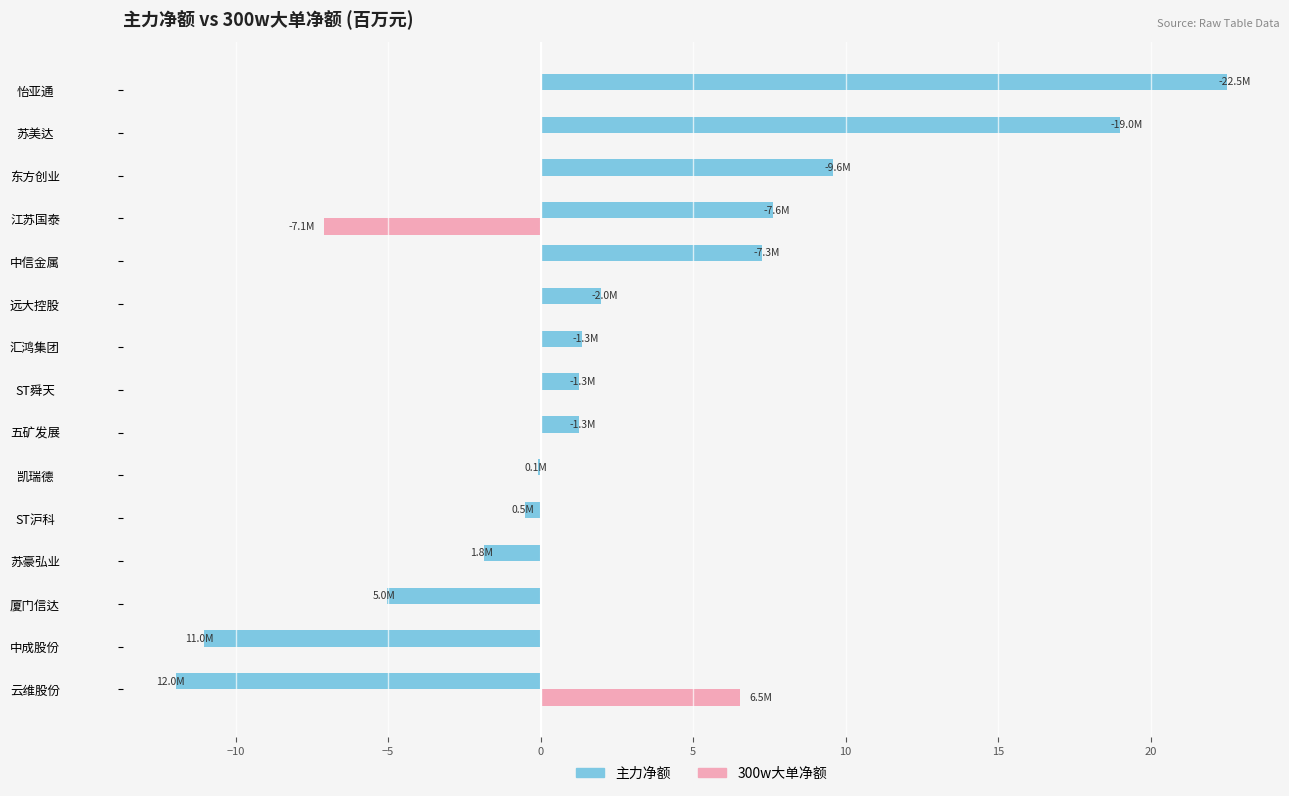

What is the sum of the 300w大单净额 values at 云维股份 and ST舜天?

6.5